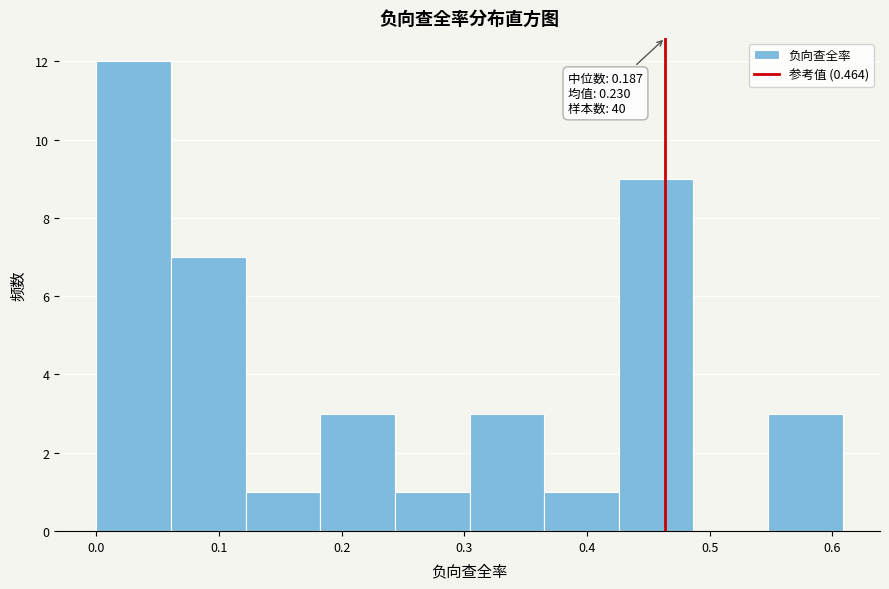

Which range on the x-axis has the tallest bar?

0.00 to 0.06